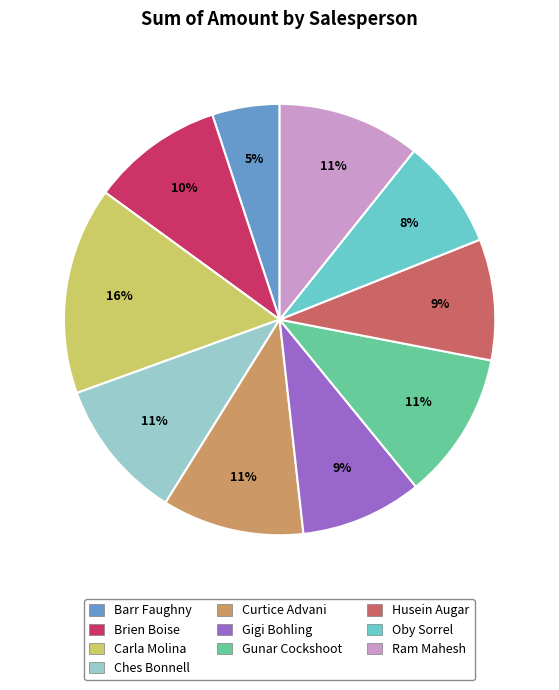

How many segments does this pie chart have?

10